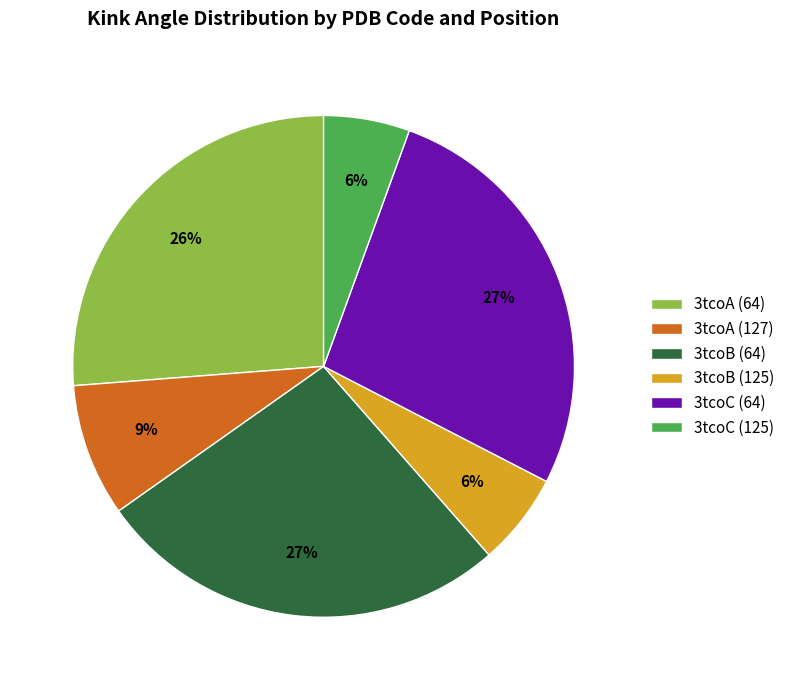

To the nearest percent, what is the difference between the 3tcoB (64) and 3tcoB (125) slice percentages?

21%